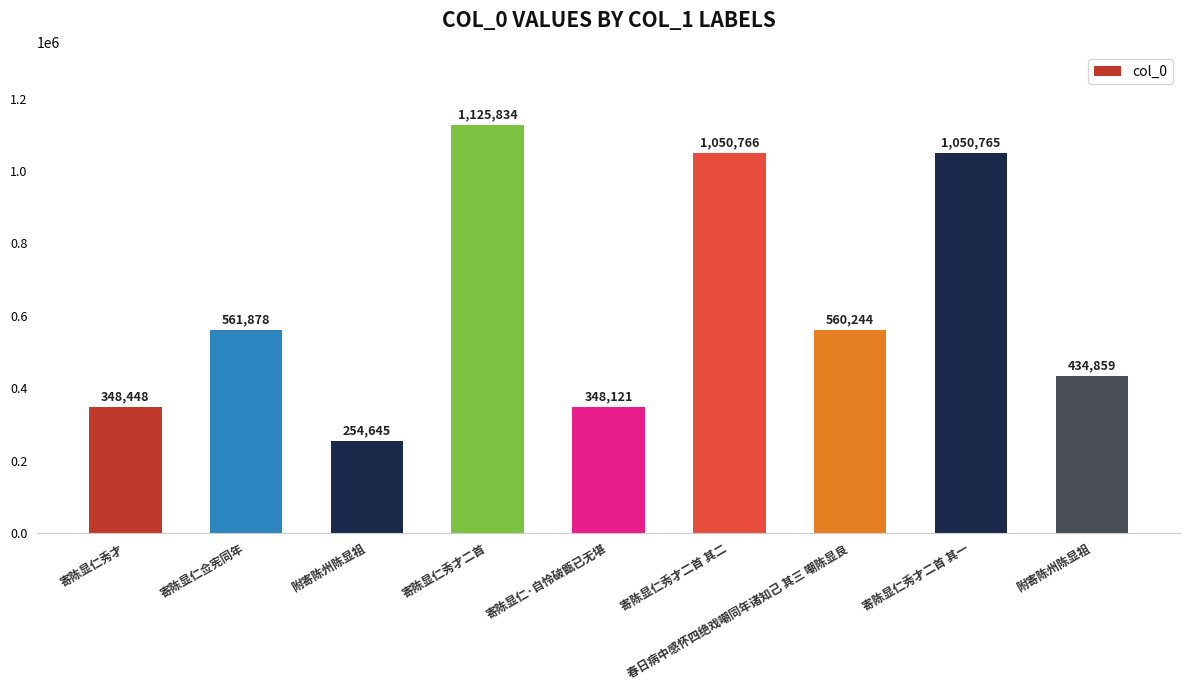

Are the bars grouped side by side (vs. stacked)?

No